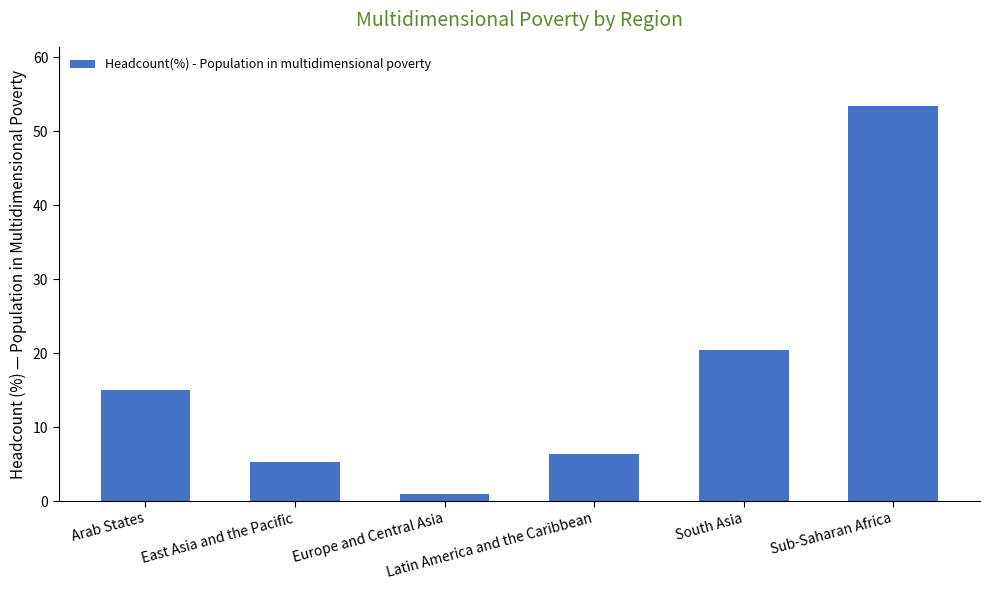

Are the bars grouped side by side (vs. stacked)?

No